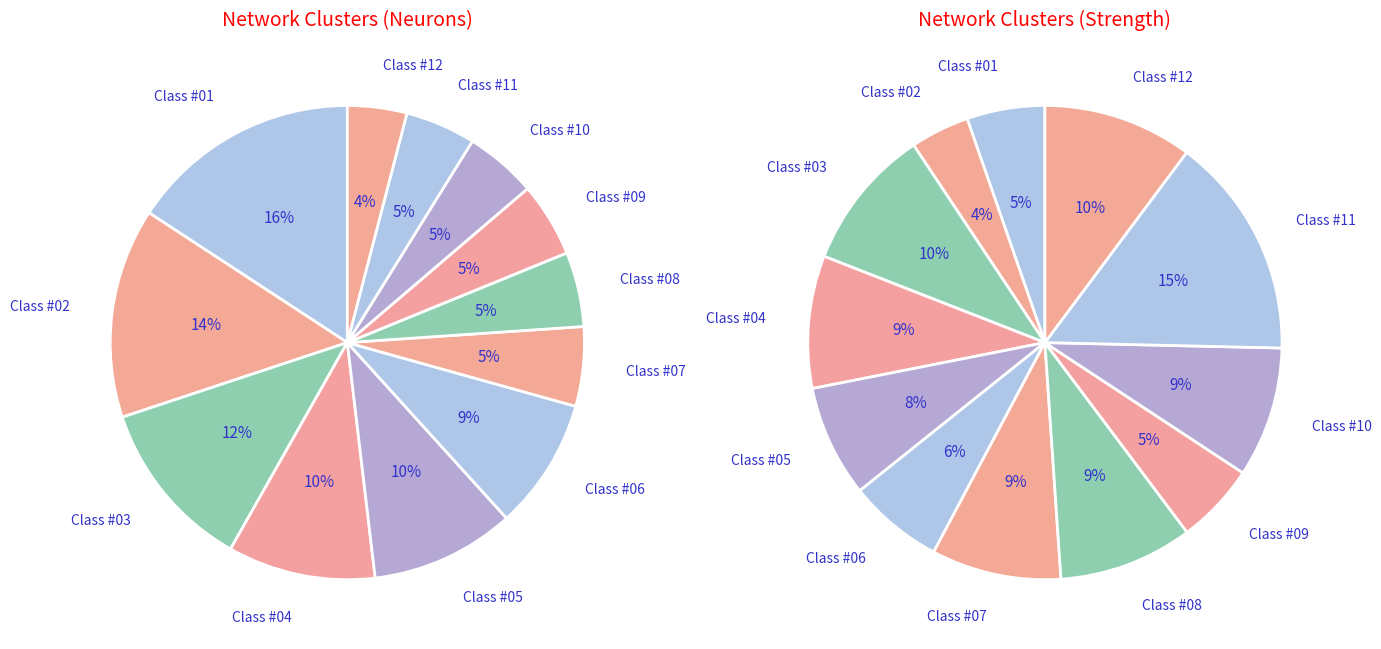

Combined, what portion of the pie is Class #09 and Class #11?

9.9%